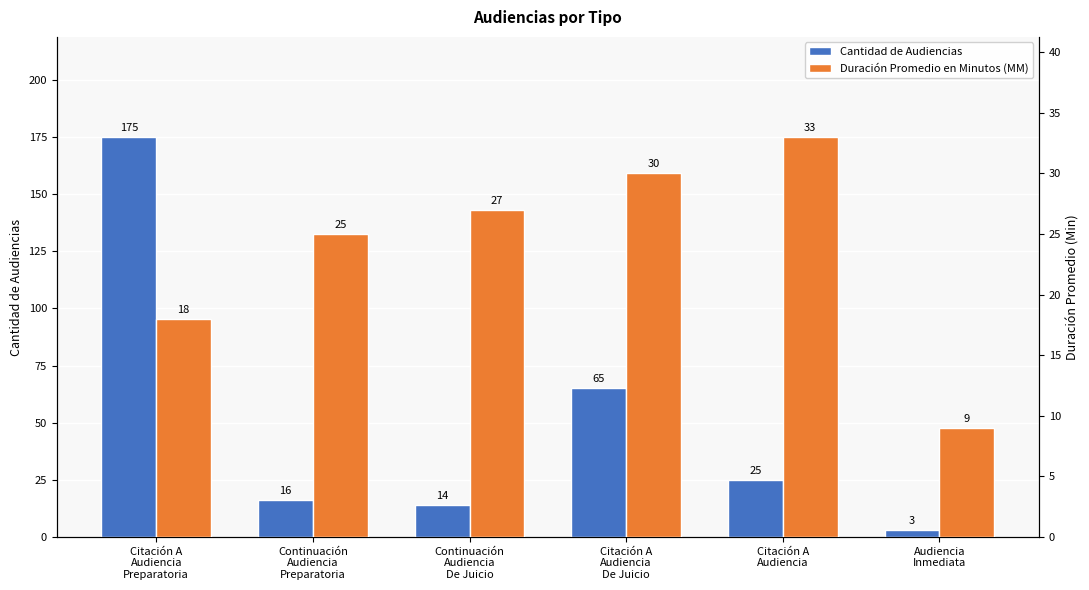

What is the label of the 3rd bar from the left?

Continuación
Audiencia
De Juicio